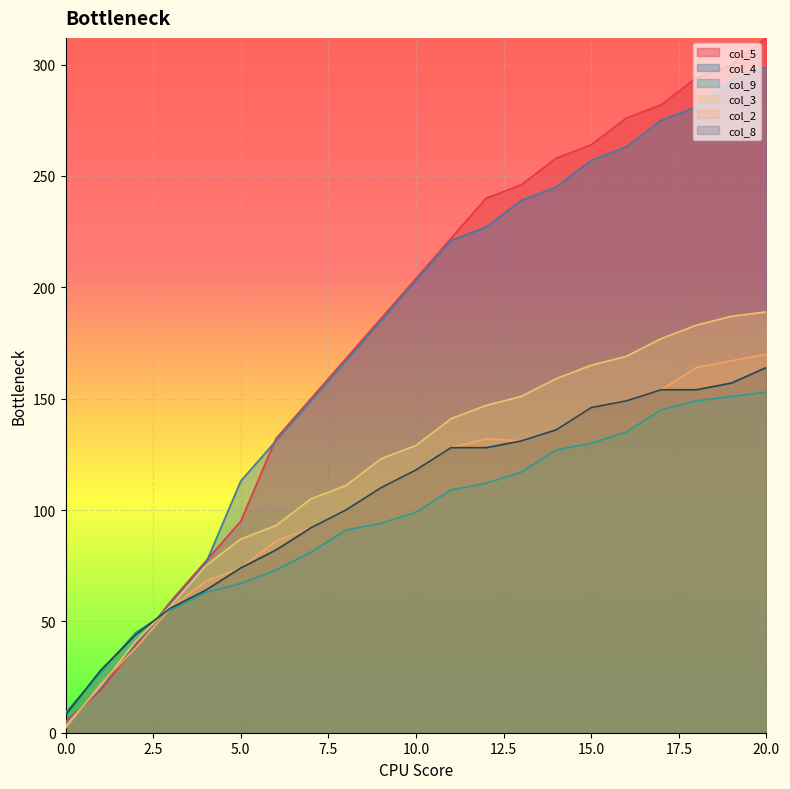

What is the difference between the maximum and minimum values in the col_4 series?

295